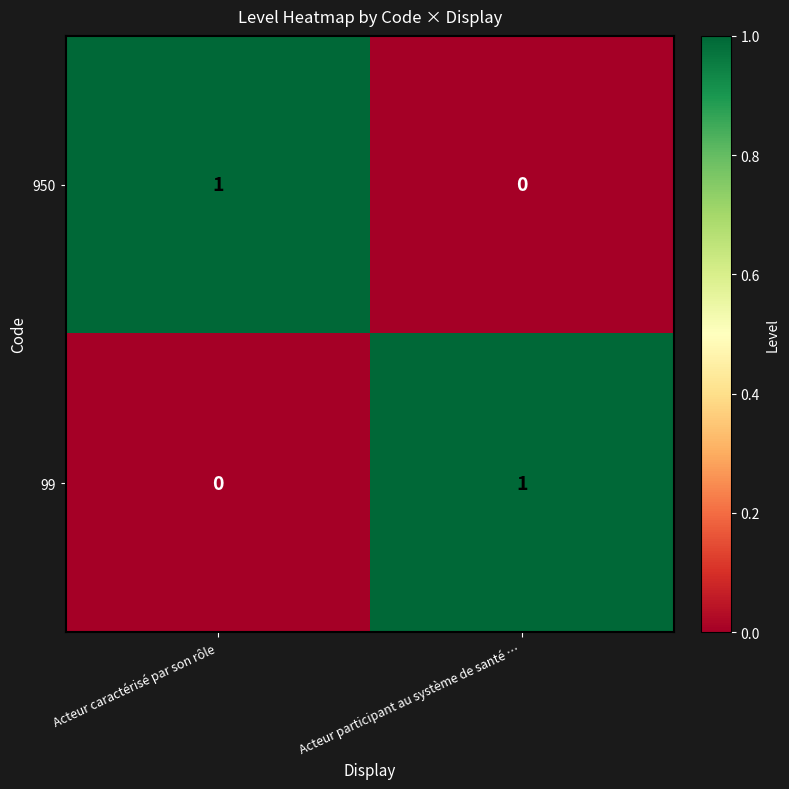

The value of 99 at Acteur participant au système de santé … is 2. True or false?

False